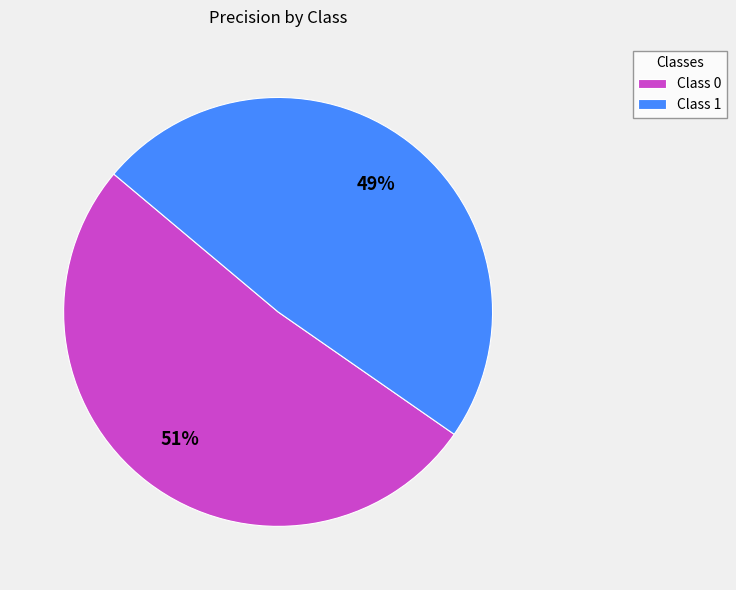

To the nearest percent, what portion does Class 1 represent?

49%